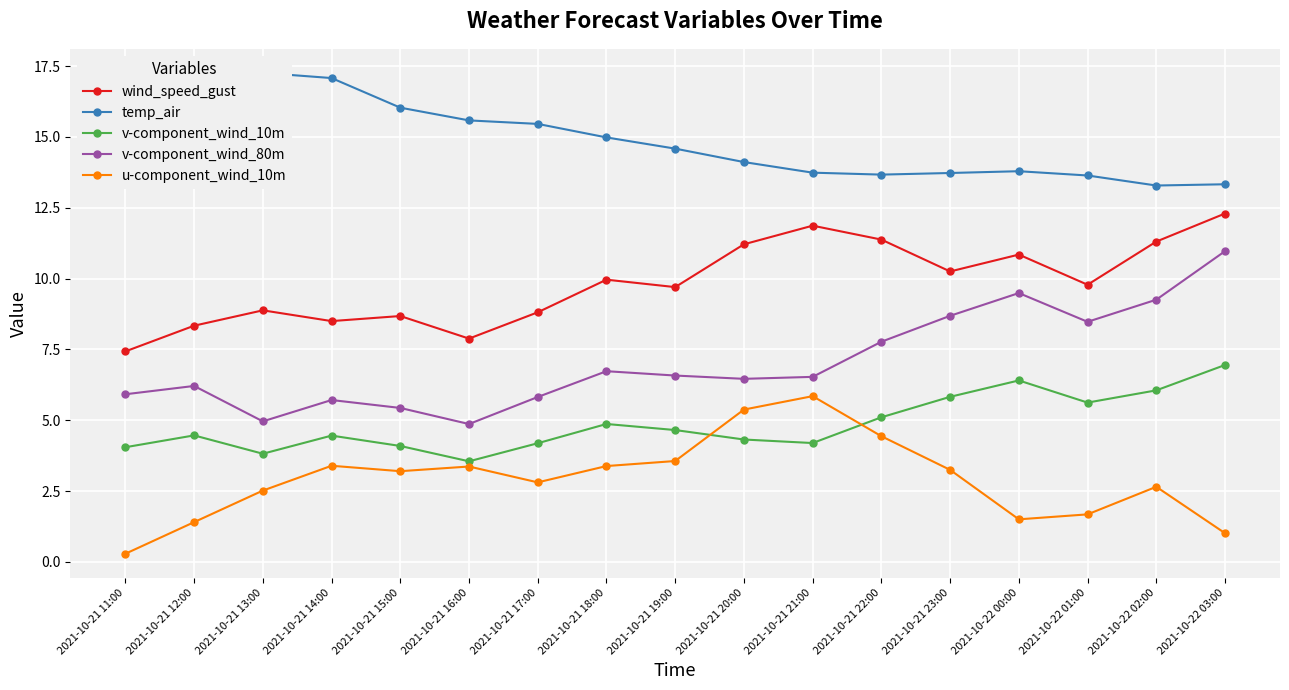

What is the total value across all series at 2021-10-21 11:00?

33.7